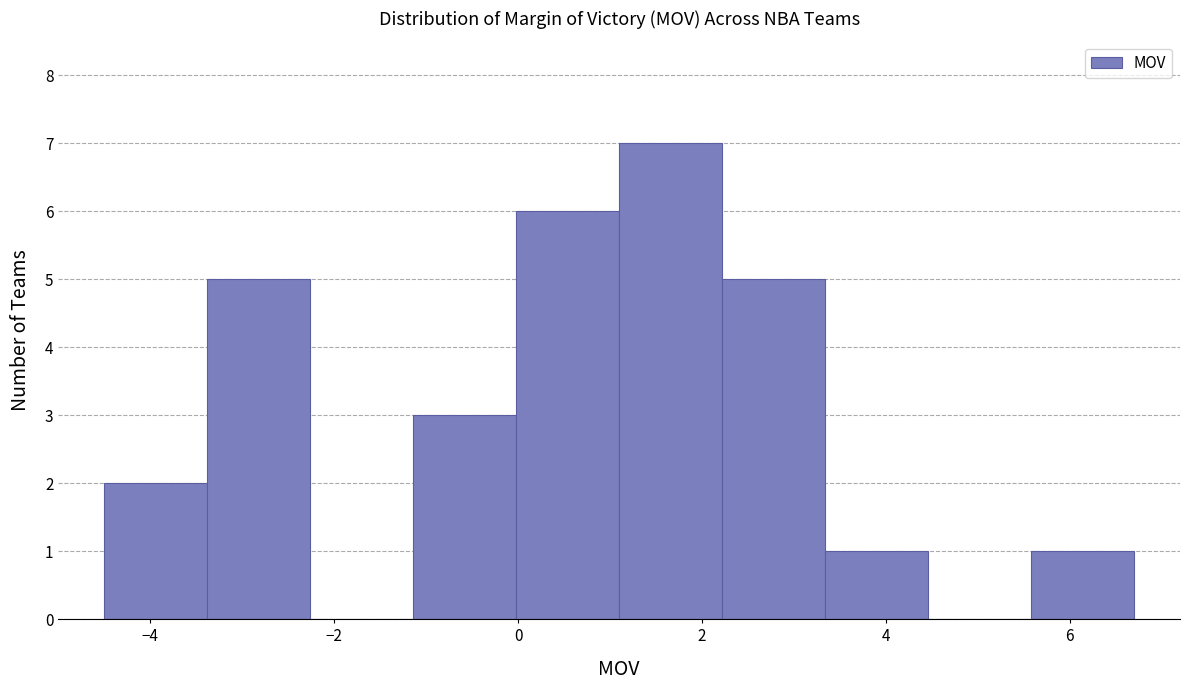

Reading left to right, transcribe this chart: for each bar, give the range it covers on the x-axis and its height. Neither the bar edges nor the heights are printed on the chart, so give them approximately, as read against the axes.

-4.50 to -3.38: 2
-3.38 to -2.26: 5
-2.26 to -1.14: 0
-1.14 to -0.02: 3
-0.02 to 1.10: 6
1.10 to 2.22: 7
2.22 to 3.34: 5
3.34 to 4.46: 1
4.46 to 5.58: 0
5.58 to 6.70: 1